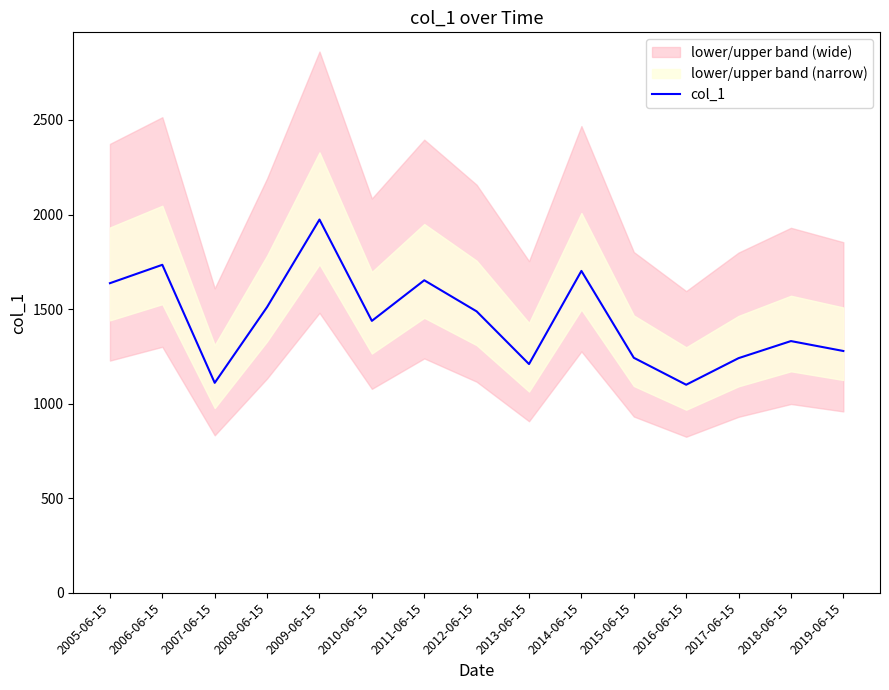

How many lines are shown in the chart?

1